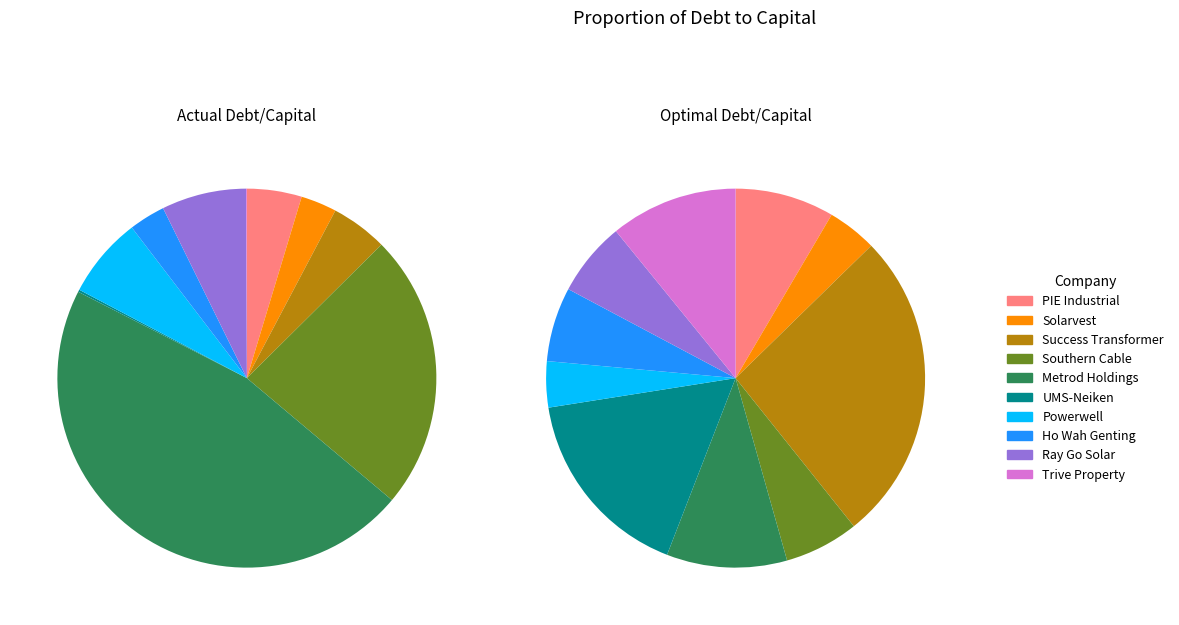

How many segments does this pie chart have?

10